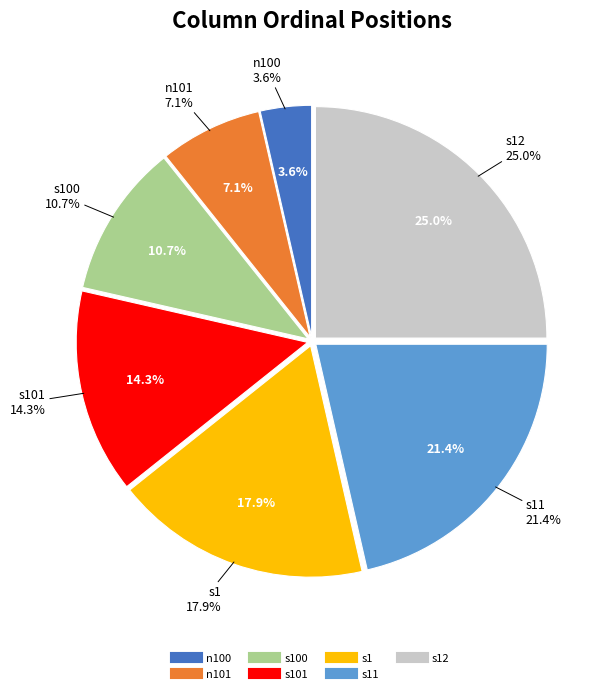

Is it true that s1 is 18% of the pie?

True